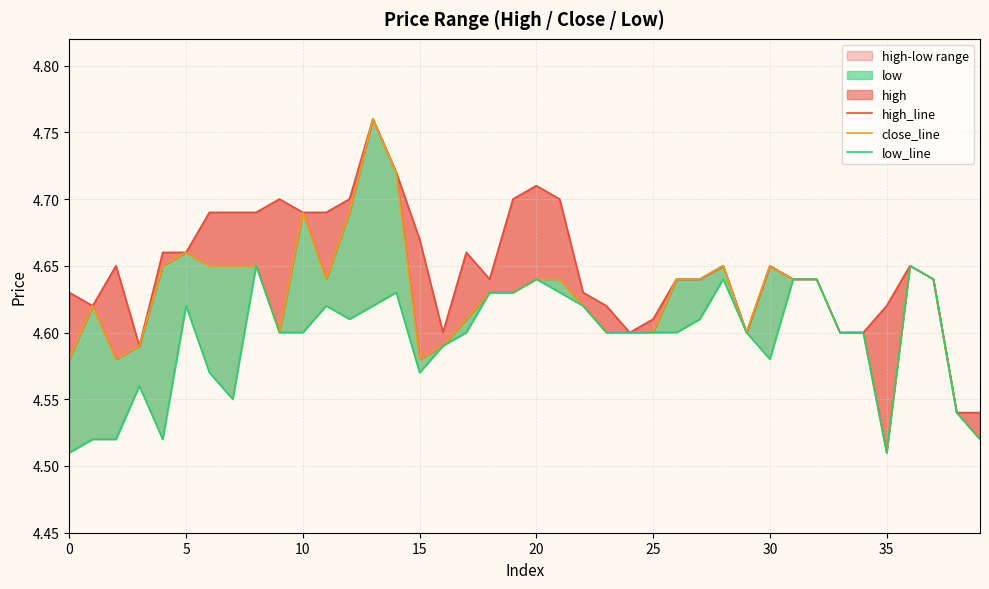

Reading left to right, extract all data points from this chart.

high_line: 4.6	4.6	4.7	4.6	4.7	4.7	4.7	4.7	4.7	4.7	4.7	4.7	4.7	4.8	4.7	4.7	4.6	4.7	4.6	4.7	4.7	4.7	4.6	4.6	4.6	4.6	4.6	4.6	4.7	4.6	4.7	4.6	4.6	4.6	4.6	4.6	4.7	4.6	4.5	4.5
close_line: 4.6	4.6	4.6	4.6	4.7	4.7	4.7	4.7	4.7	4.6	4.7	4.6	4.7	4.8	4.7	4.6	4.6	4.6	4.6	4.6	4.6	4.6	4.6	4.6	4.6	4.6	4.6	4.6	4.7	4.6	4.7	4.6	4.6	4.6	4.6	4.5	4.7	4.6	4.5	4.5
low_line: 4.5	4.5	4.5	4.6	4.5	4.6	4.6	4.5	4.7	4.6	4.6	4.6	4.6	4.6	4.6	4.6	4.6	4.6	4.6	4.6	4.6	4.6	4.6	4.6	4.6	4.6	4.6	4.6	4.6	4.6	4.6	4.6	4.6	4.6	4.6	4.5	4.7	4.6	4.5	4.5